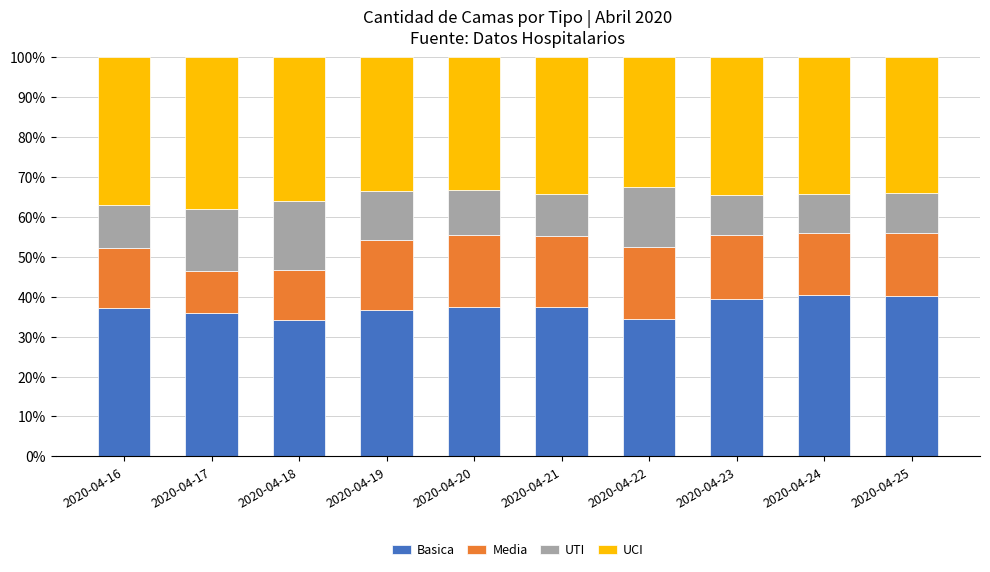

What is the difference between the maximum and second lowest values in the Basica series?

5.9